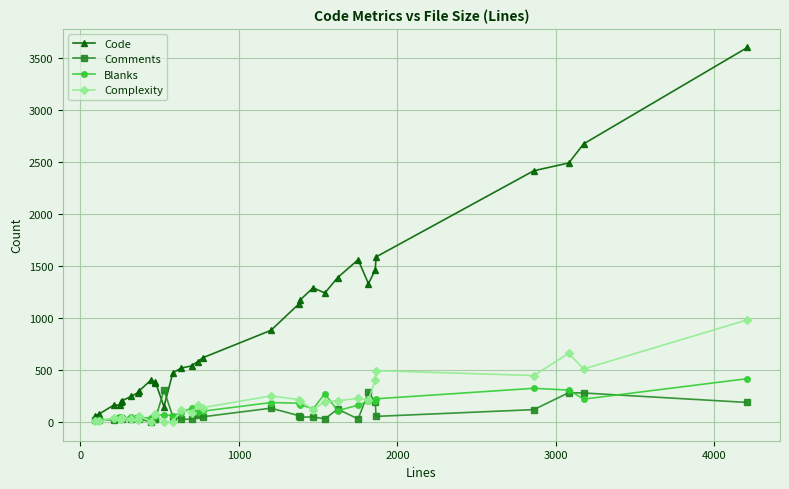

After their last crossing, which series has the higher values: Comments or Code?

Code